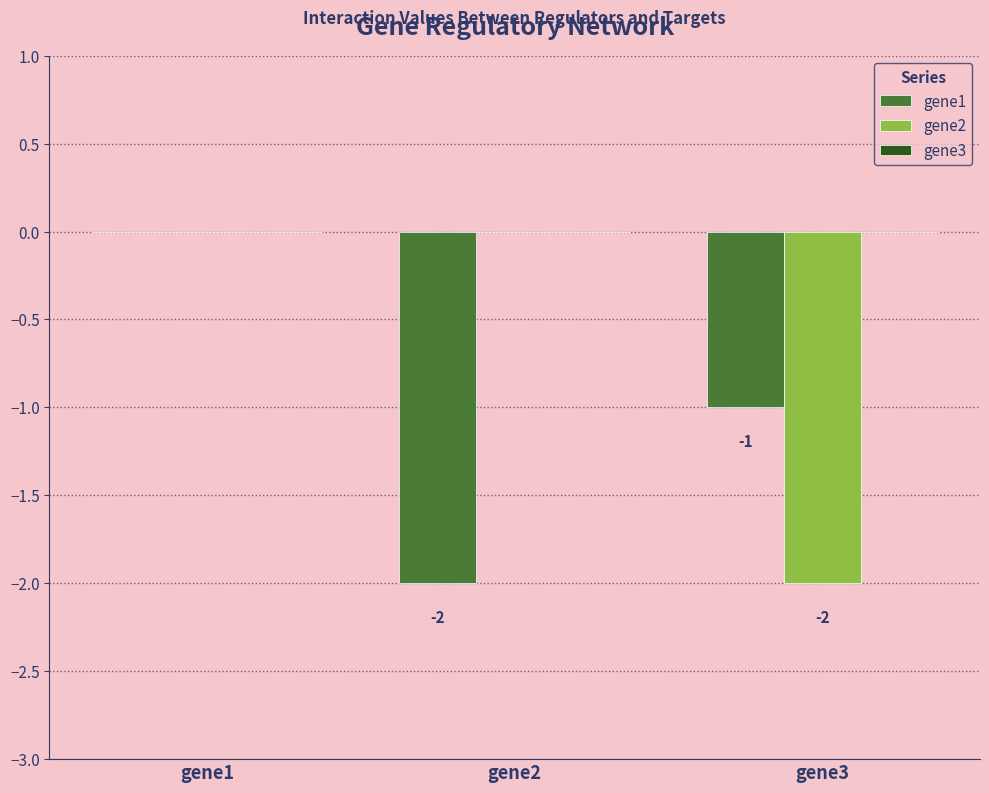

What is the sum of all gene2 values?

-2